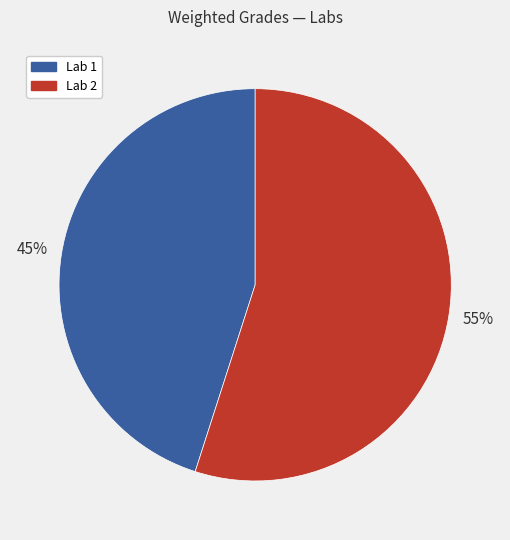

To the nearest percent, what is the difference between the largest and smallest slice percentages?

10%